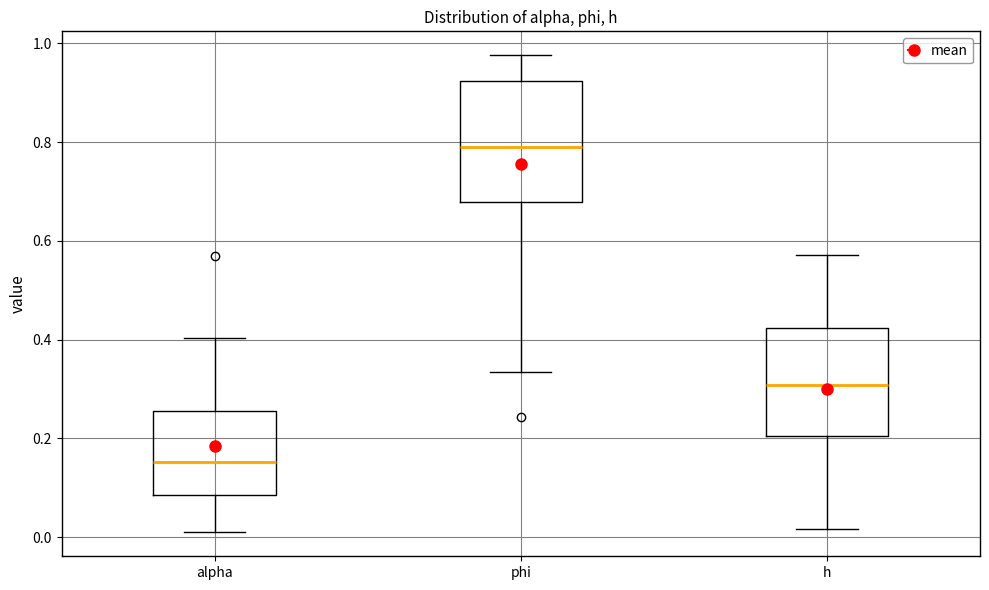

Where does the lower whisker of the box for phi end on the y-axis? The values are not printed on the chart, so give them approximately, as read against the axis.

0.34